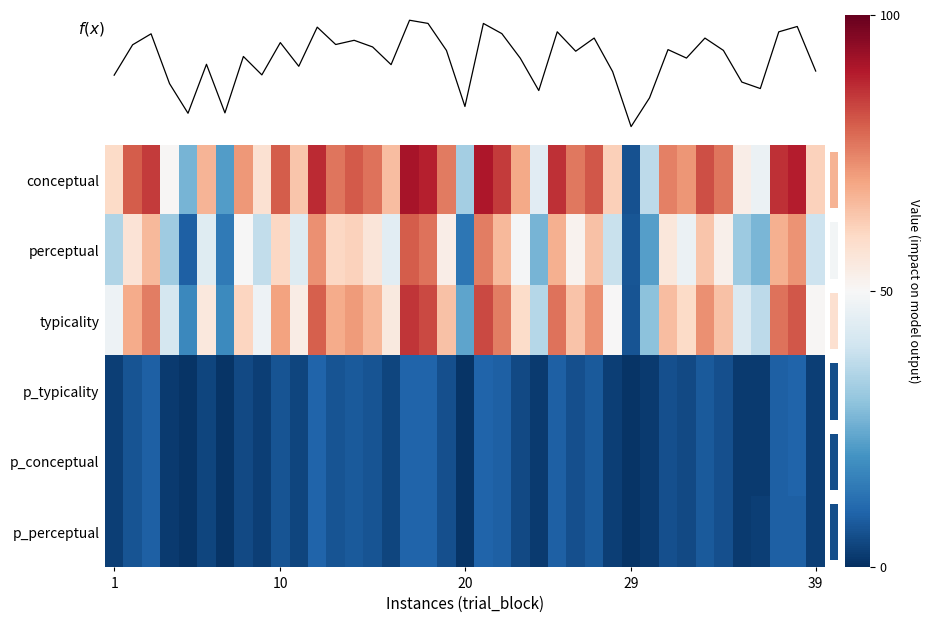

Between 17 and 18, which is larger?

17